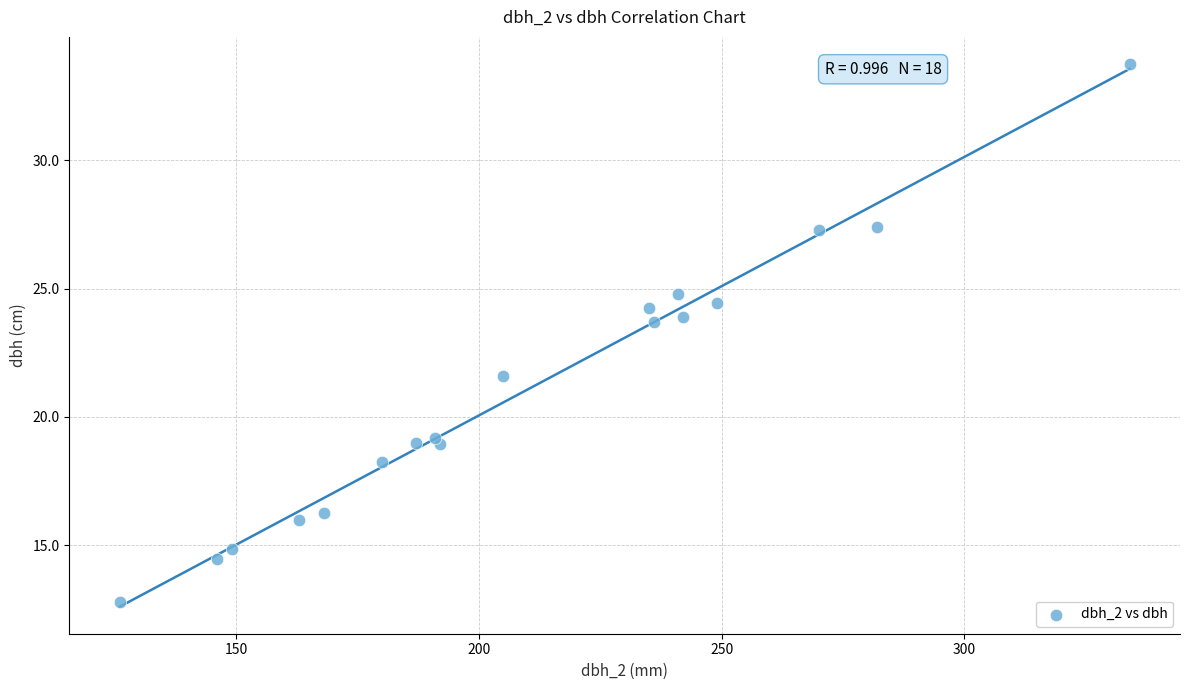

What is the range of X values (max minus min)?

208.0